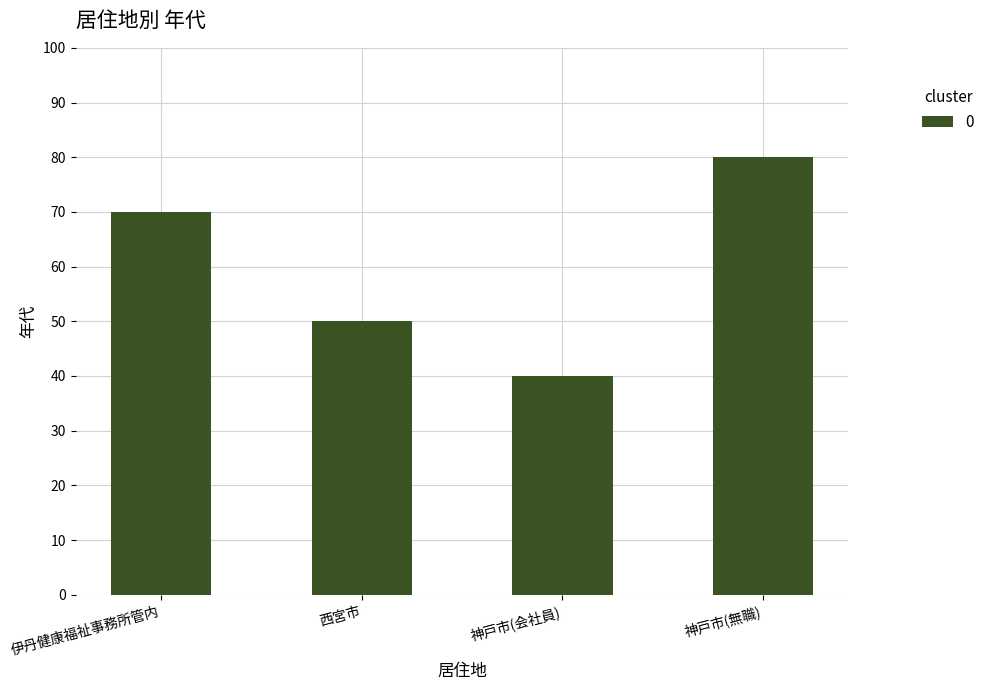

Rank the categories by value from highest to lowest.

神戸市(無職), 伊丹健康福祉事務所管内, 西宮市, 神戸市(会社員)